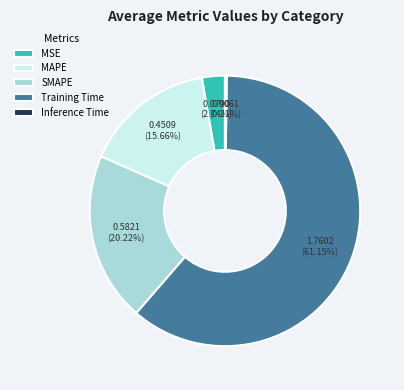

Combined, do SMAPE and Training Time account for over 50%?

Yes